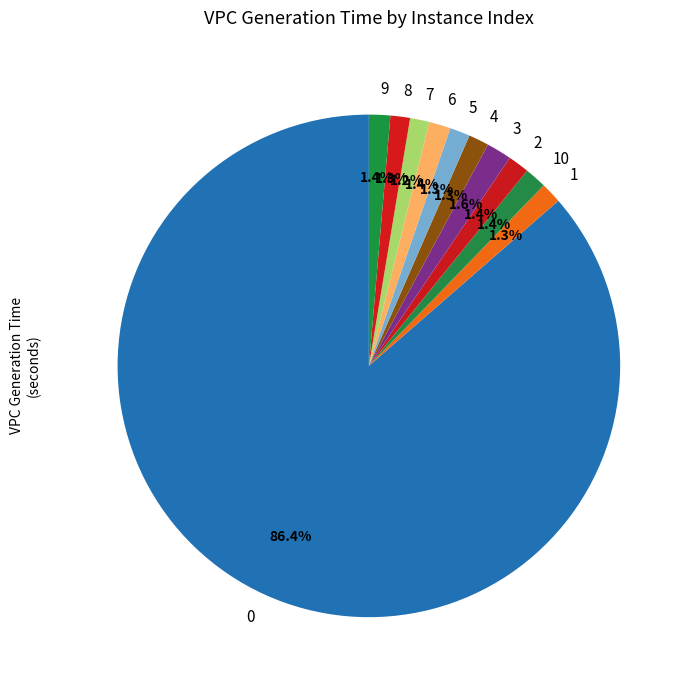

To the nearest percent, what is the average slice percentage?

9%